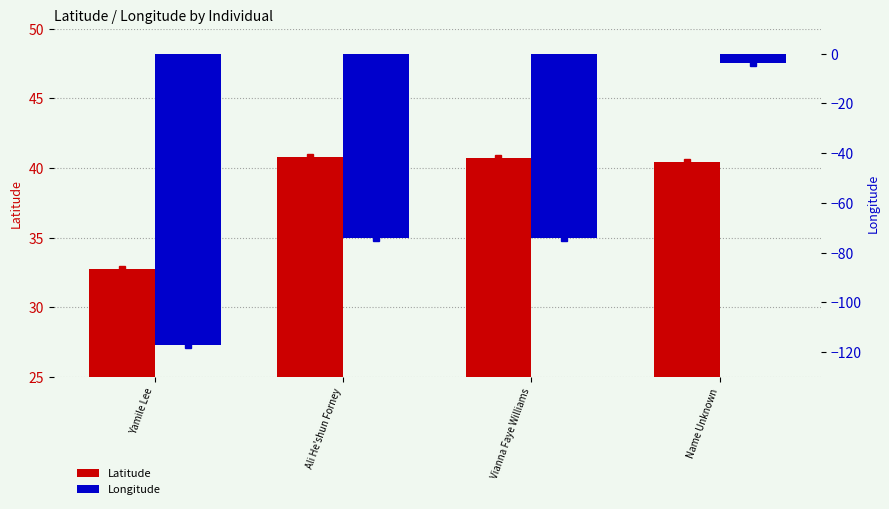

Reading right to left, what are all the values shown in this chart?

Latitude: 40.4	40.7	40.8	32.7
Longitude: -3.7	-74.0	-73.9	-117.2